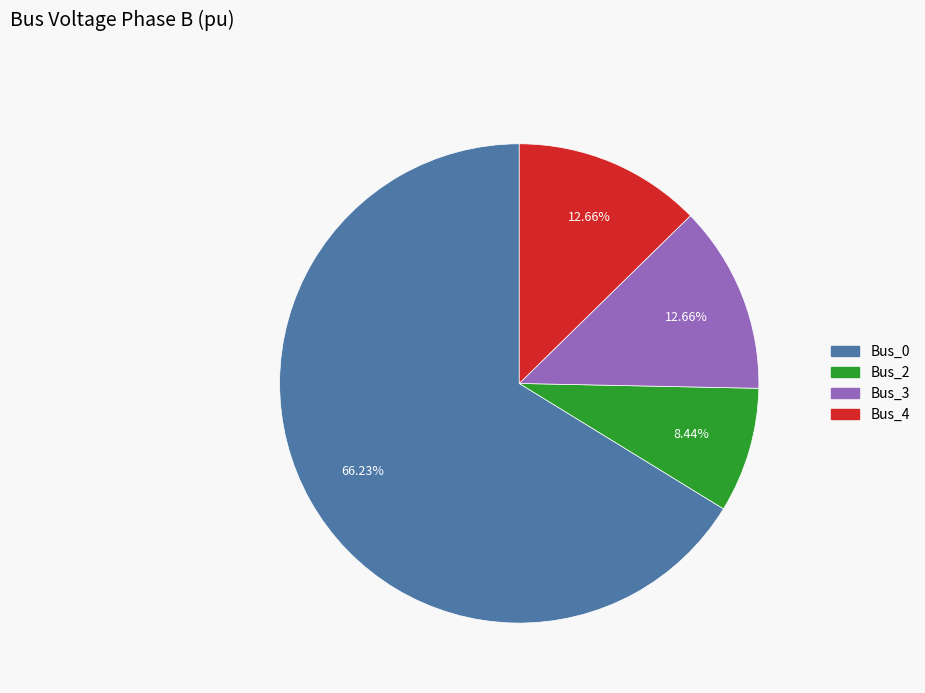

Does any single category account for the majority?

Yes